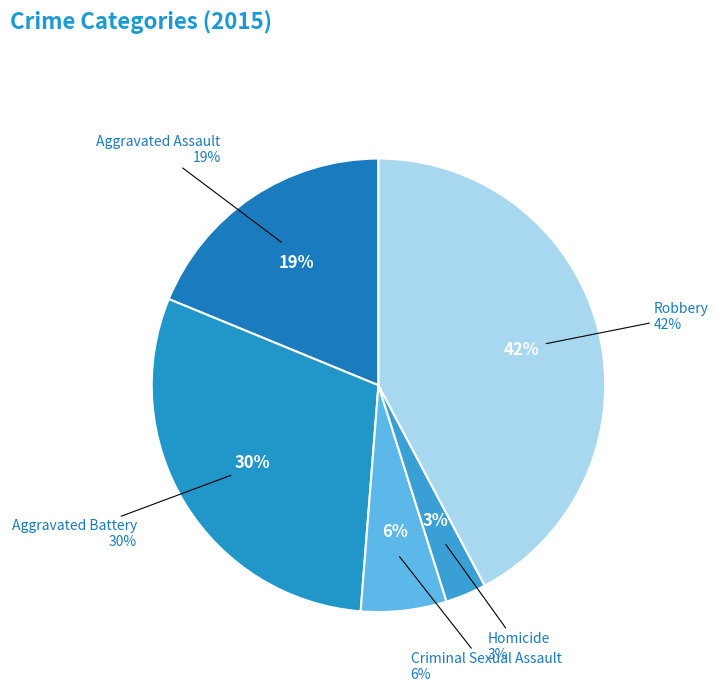

To the nearest percent, what percentage of the pie is Homicide?

3%